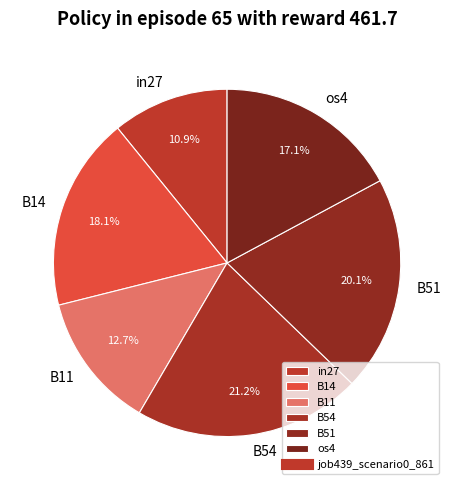

What percentage is the os4 slice, to the nearest percent?

17%